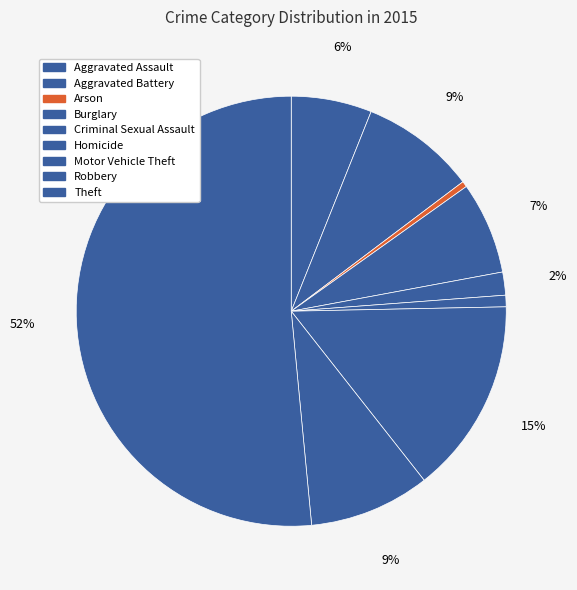

Is it true that Arson is 15% of the pie?

False